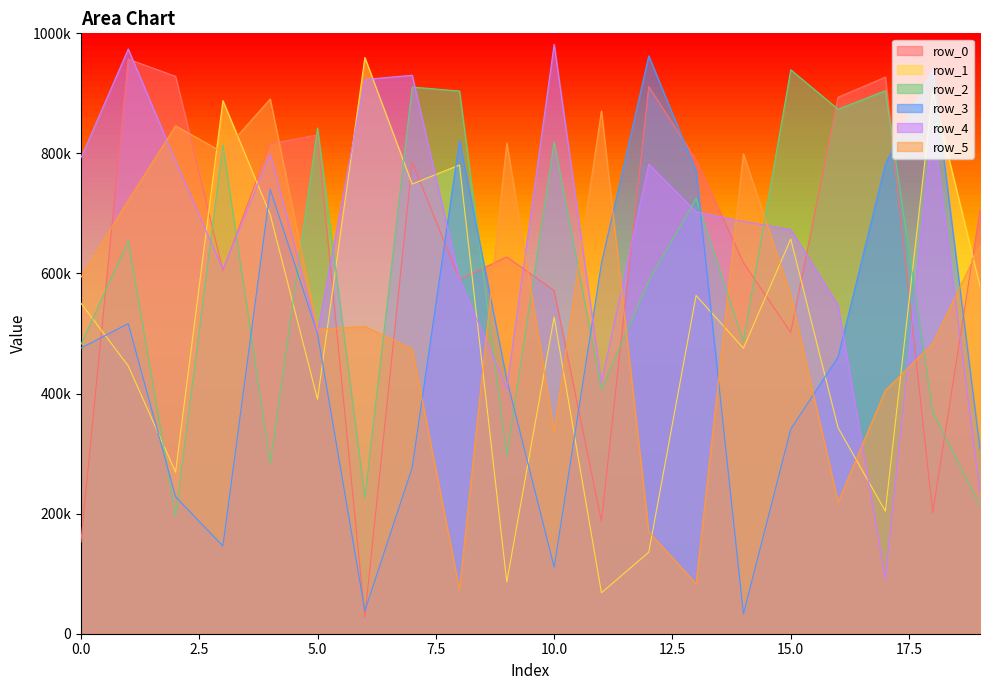

Reading left to right, transcribe all the data shown in this chart.

row_0: 152577	957068	928335	604836	816065	830651	27791	785574	590215	627654	571599	187191	911258	788864	618192	501998	893525	927059	201593	705627
row_1: 550491	446155	269307	887919	698204	390413	959749	748950	780743	86199	527409	68138	135782	563380	475511	657364	343273	204084	902969	578494
row_2: 481532	654362	196275	813299	283662	842395	226495	910534	903892	296780	818989	406611	587771	725052	487122	939288	873592	904497	369675	213295
row_3: 475724	516468	228092	146153	739927	499971	38355	276511	821534	423330	110947	616898	962407	770273	33089	340754	460667	782182	939477	307290
row_4: 792662	973875	787278	606886	798865	501857	923204	930170	590050	408226	981840	418424	782134	702730	686558	673302	547048	91867	847031	236605
row_5: 593521	721475	845944	801644	890639	506944	511695	474319	73145	817624	336939	870910	169729	83237	799476	563612	219151	405321	483388	646586